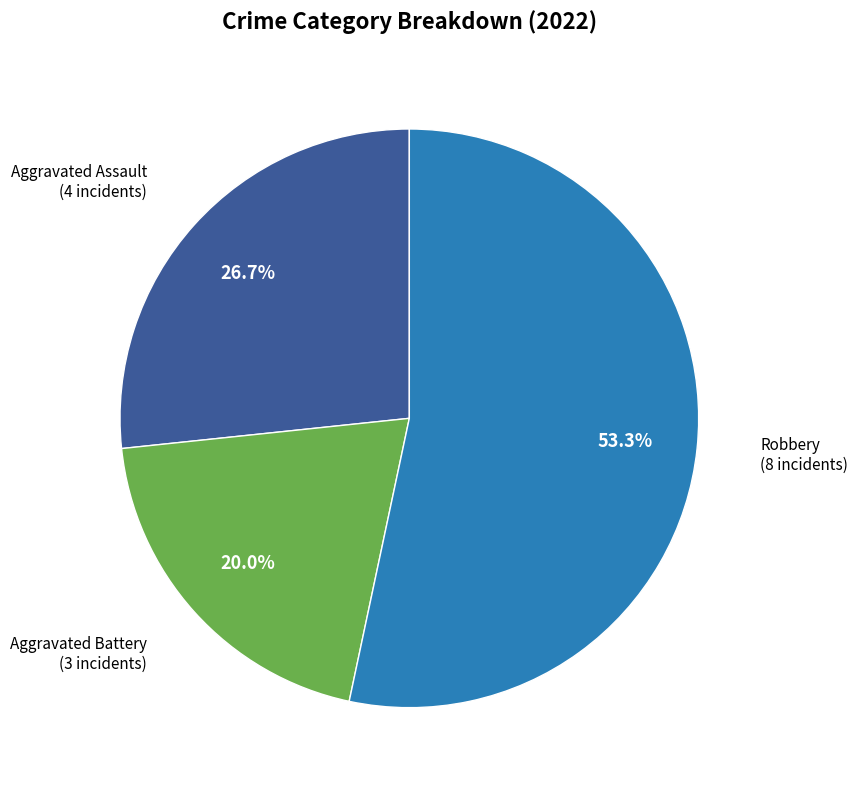

Is there a majority slice in this chart?

Yes